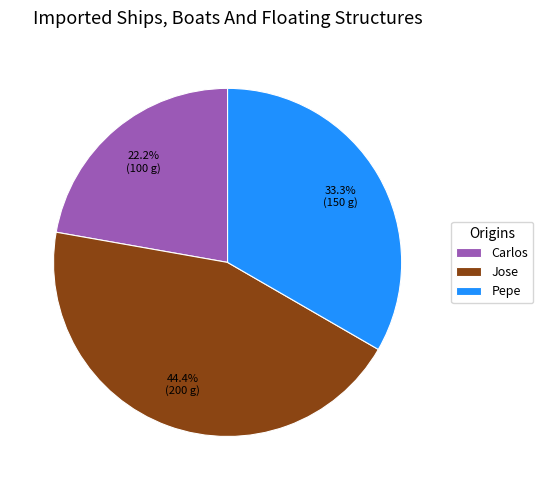

Combined, what portion of the pie is Pepe and Jose?

77.8%